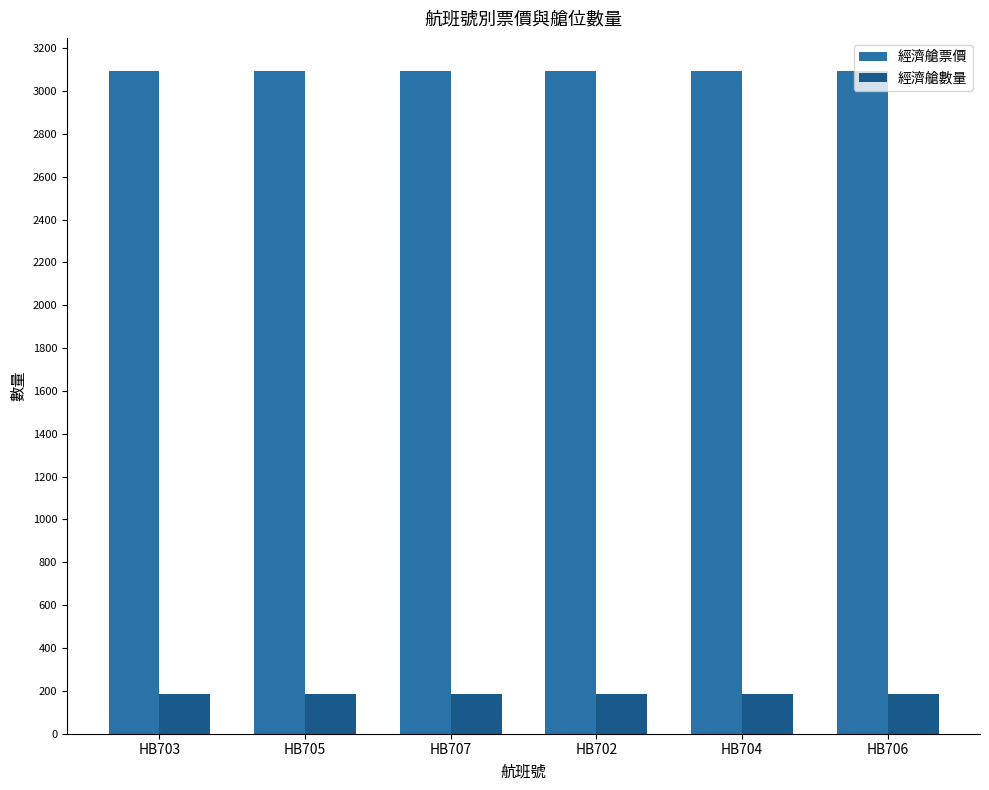

Is it true that 經濟艙數量 equals 320 at HB703?

False